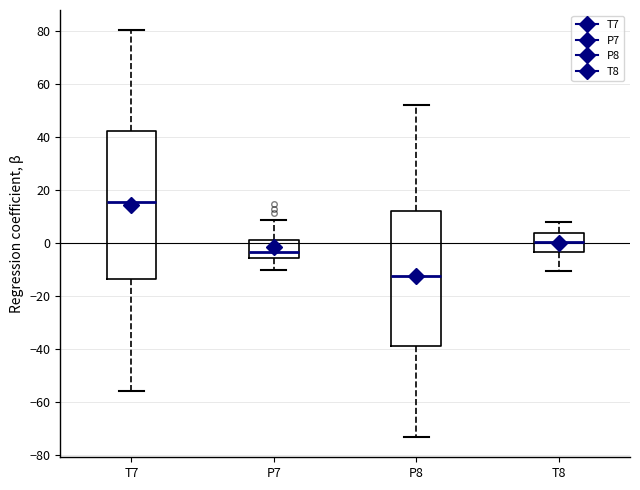

Reading left to right, read every box against the y-axis: the position of its median line, the range the box covers, and the ends of its whiskers. The values are not printed on the chart, so give them approximately, as read against the axis.

T7: median 16, box -14 to 42, whiskers -56 to 80
P7: median -4, box -6 to 2, whiskers -10 to 8
P8: median -12, box -38 to 12, whiskers -74 to 52
T8: median 0, box -4 to 4, whiskers -10 to 8